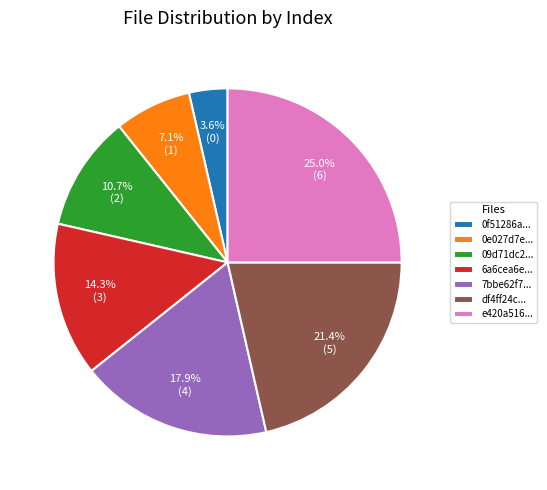

What percentage do 6a6cea6e... and 0f51286a... together represent?

17.9%